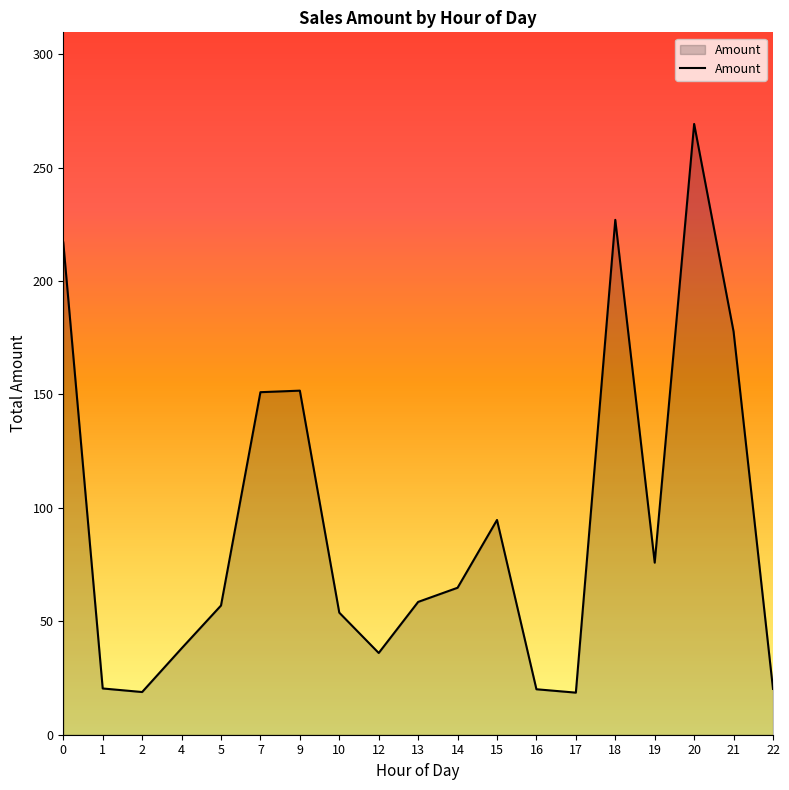

Between 5 and 15, which is larger?

15